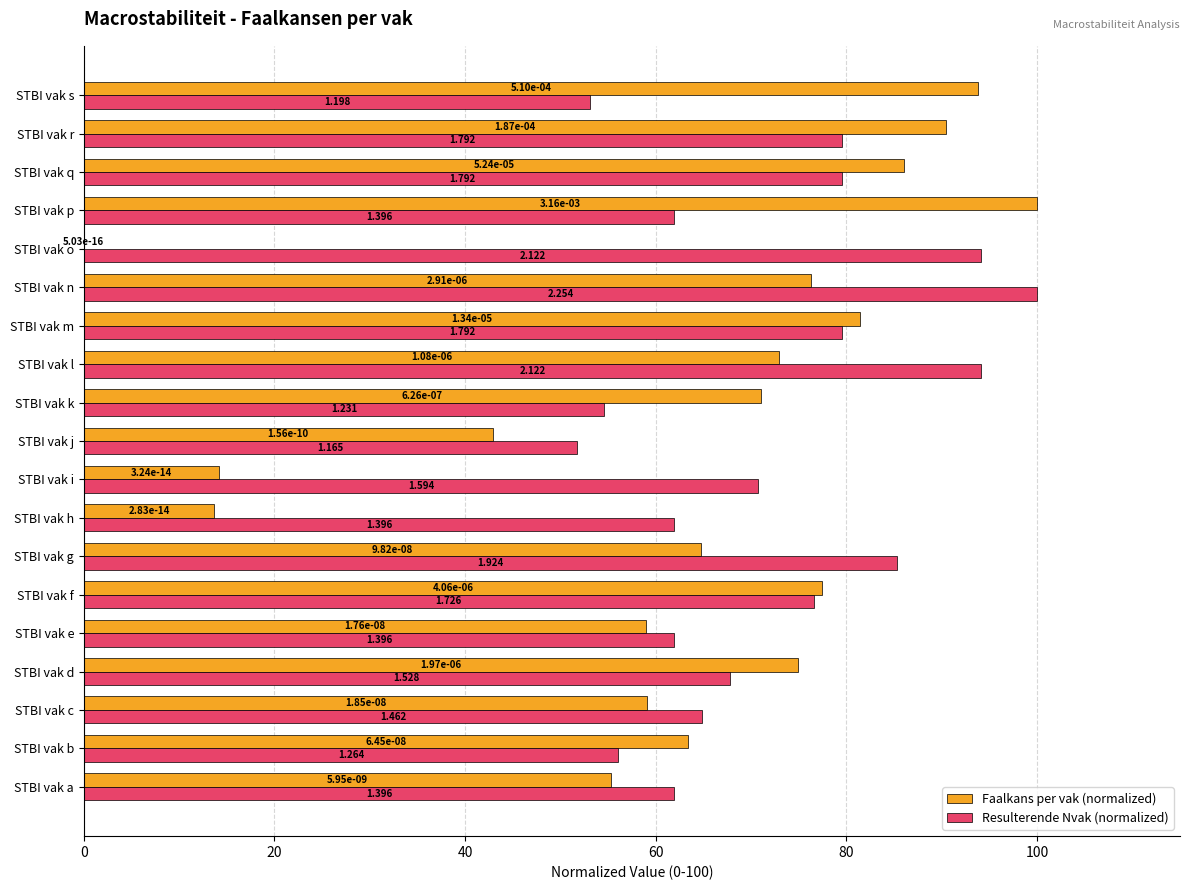

Is the value of Resulterende Nvak (normalized) at STBI vak o greater than the value of Faalkans per vak (normalized) at STBI vak o?

Yes